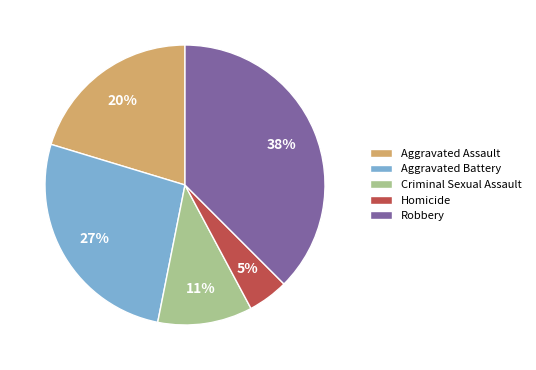

To the nearest percent, what percentage of the pie is Criminal Sexual Assault?

11%